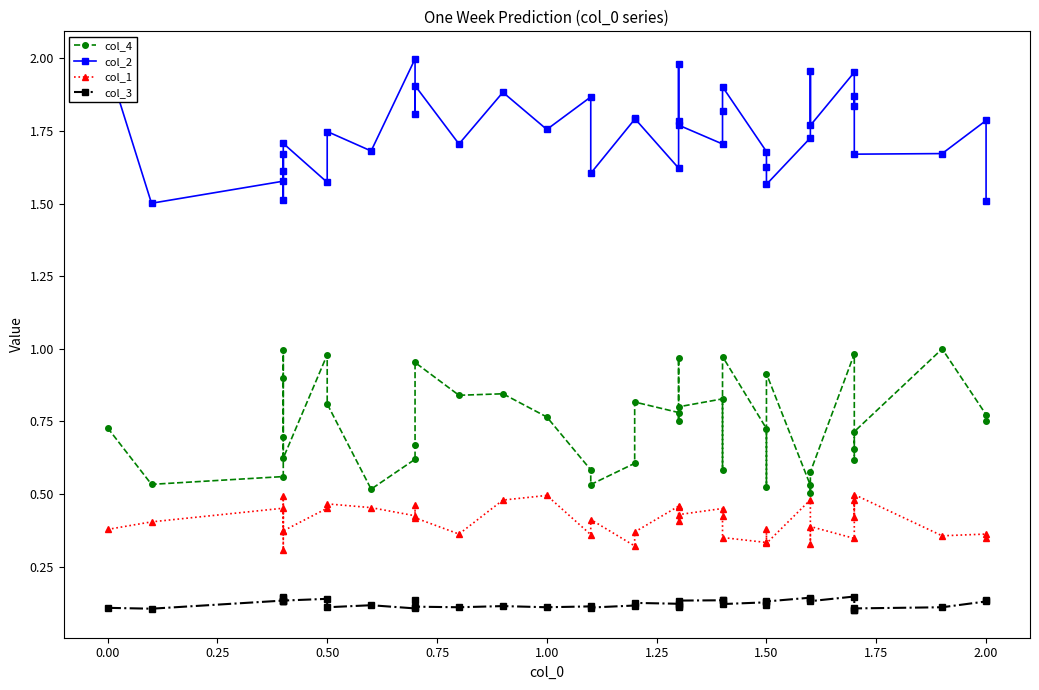

True or false: col_4 and col_2 cross at least once.

False